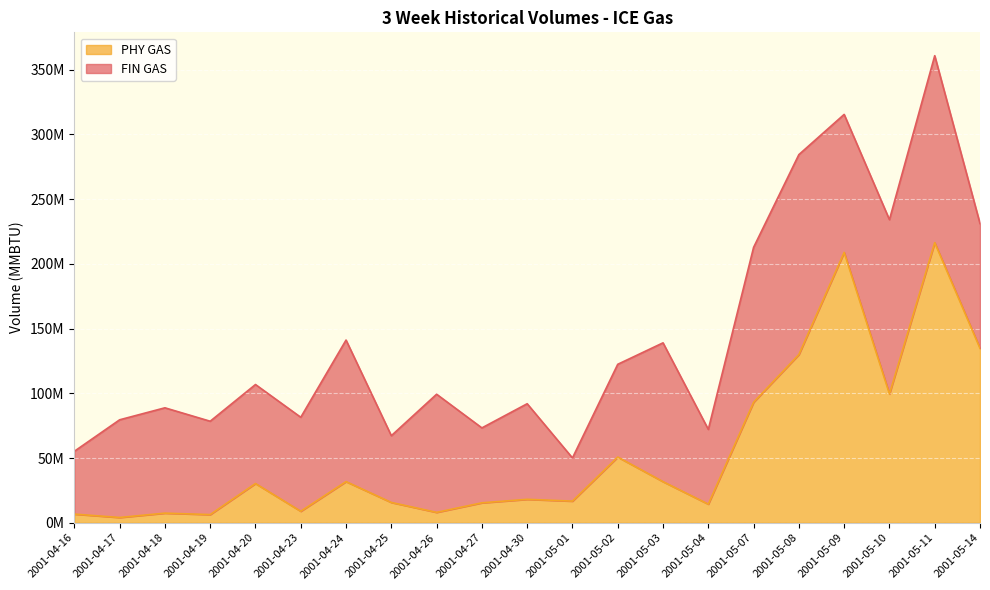

What is the label of the 12th point from the left?

2001-05-01